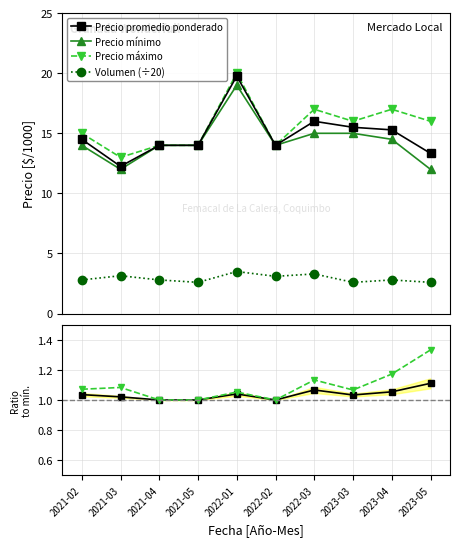

True or false: Precio promedio ponderado and Precio mínimo intersect in this chart.

False